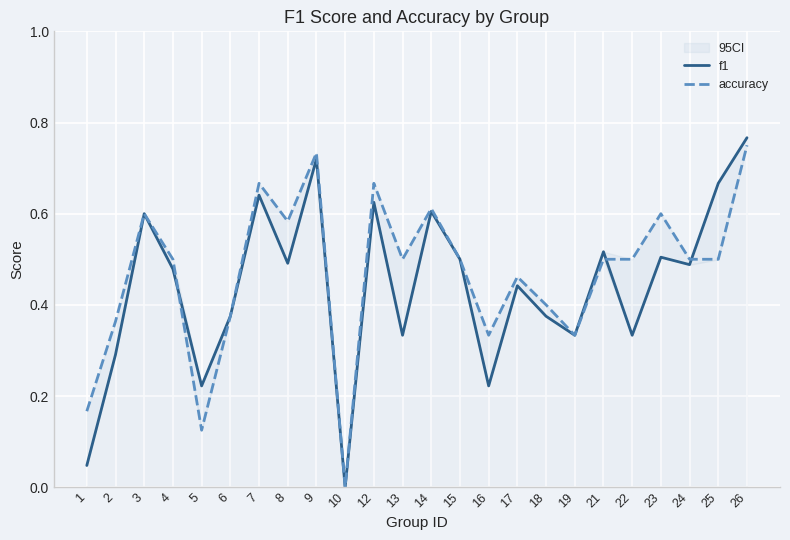

The value of accuracy at 21 is 0.7. True or false?

False